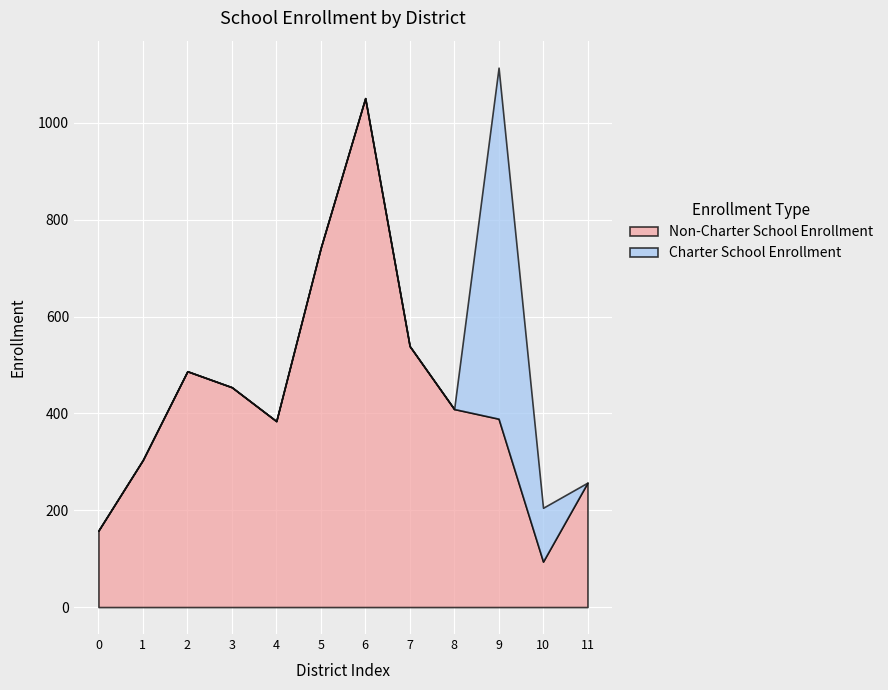

At which category is the sum across all series the highest?

9